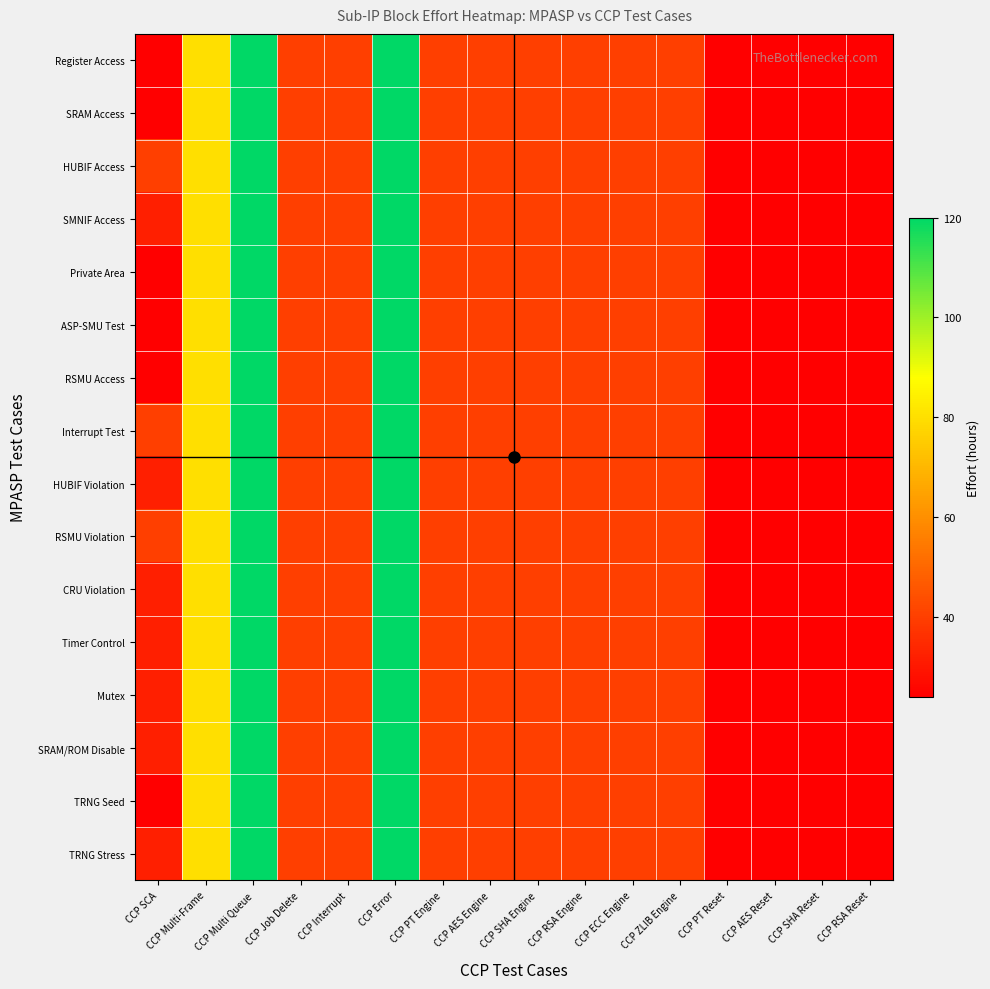

Which series changed the most between CCP AES Reset and CCP SHA Reset?

Register Access